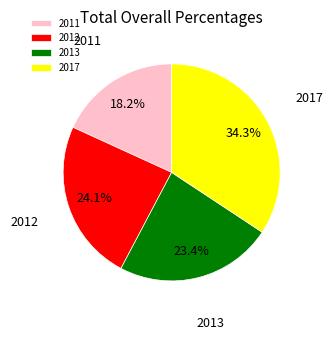

Rank the categories by value from lowest to highest.

2011, 2013, 2012, 2017